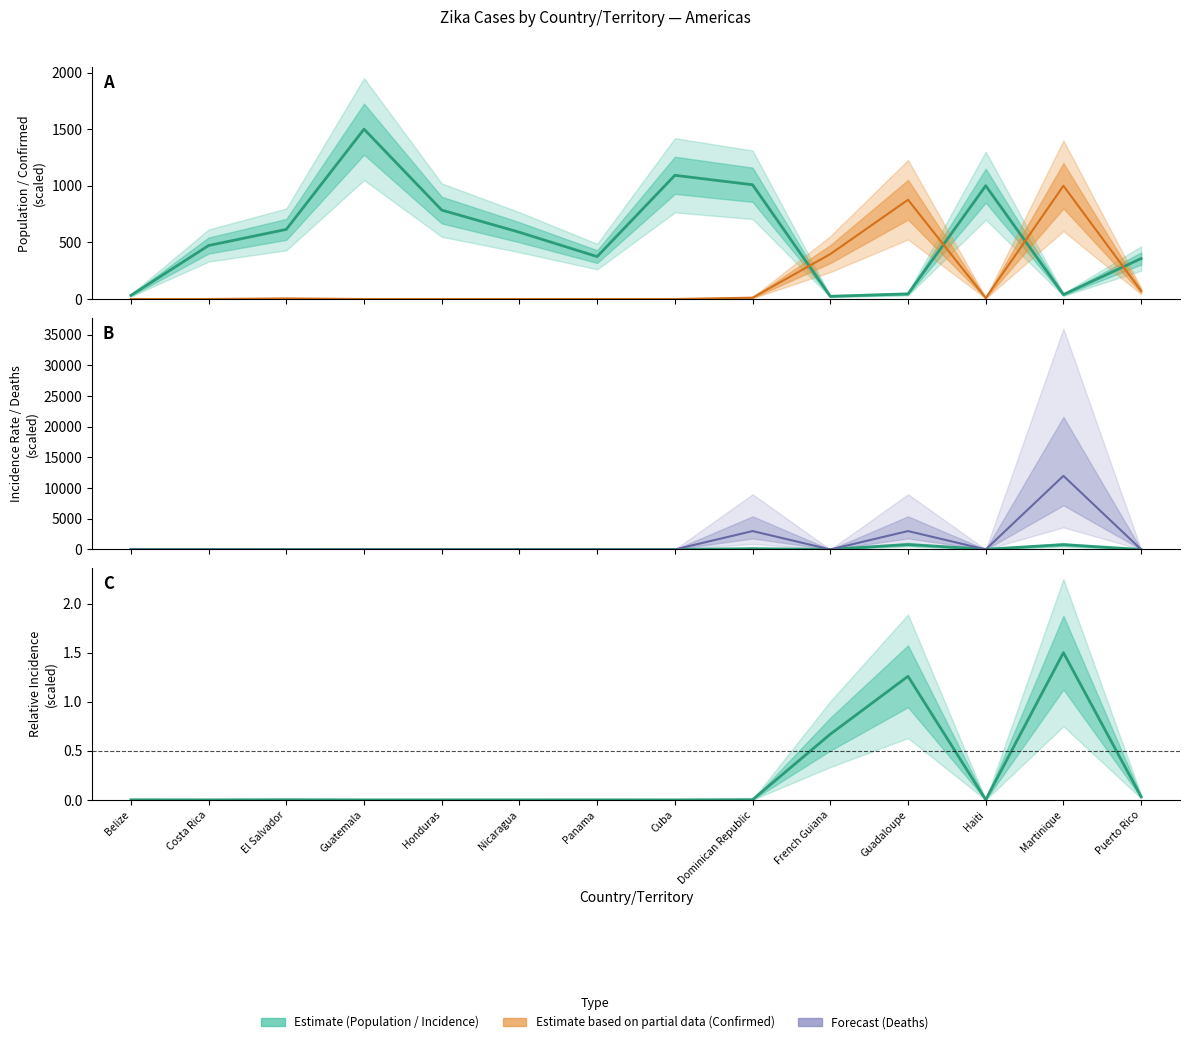

What is the difference between the second highest and second lowest values in the Confirmed series?

876.6